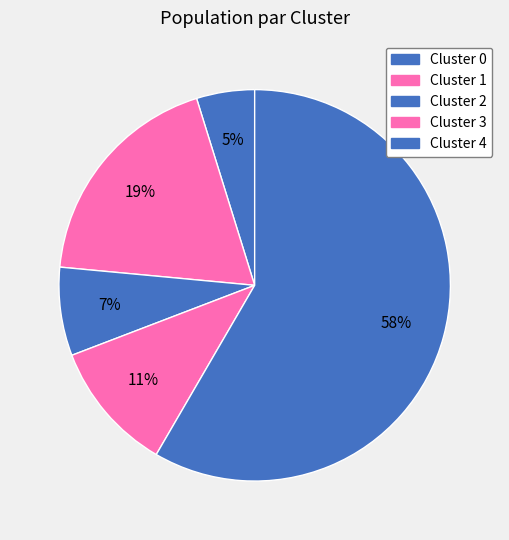

Which category has the biggest portion of the pie?

Cluster 4